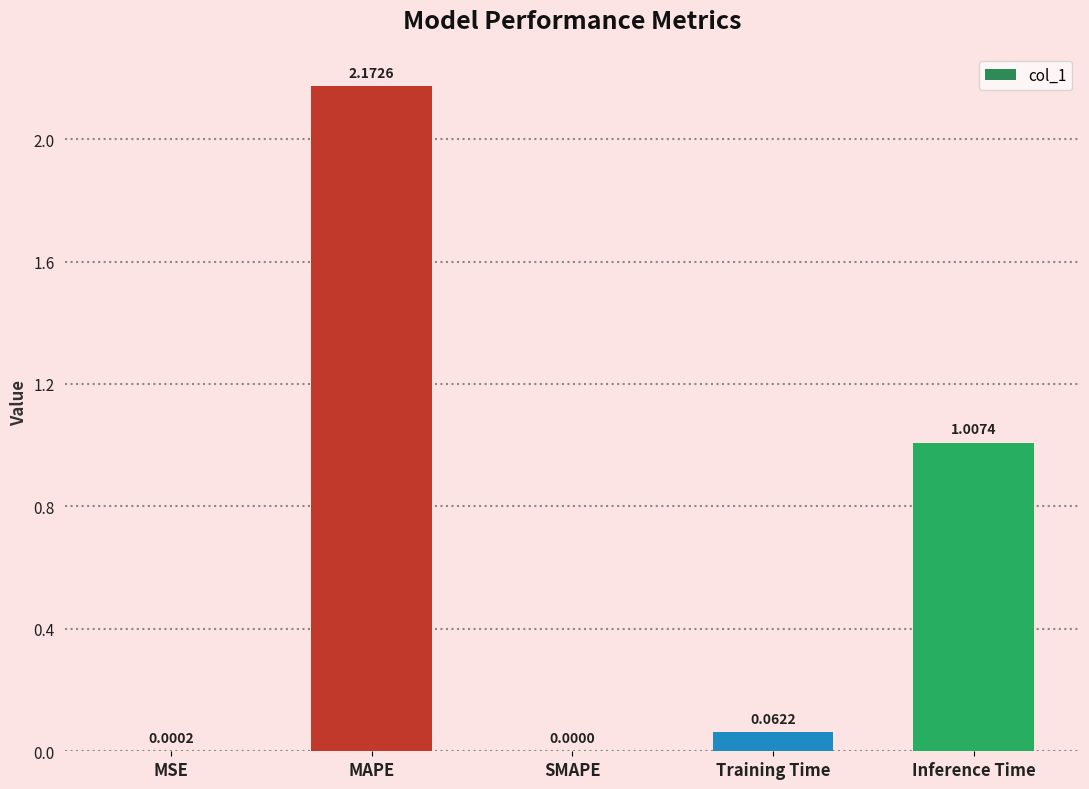

True or false: the data shows 0.0 at MSE.

True